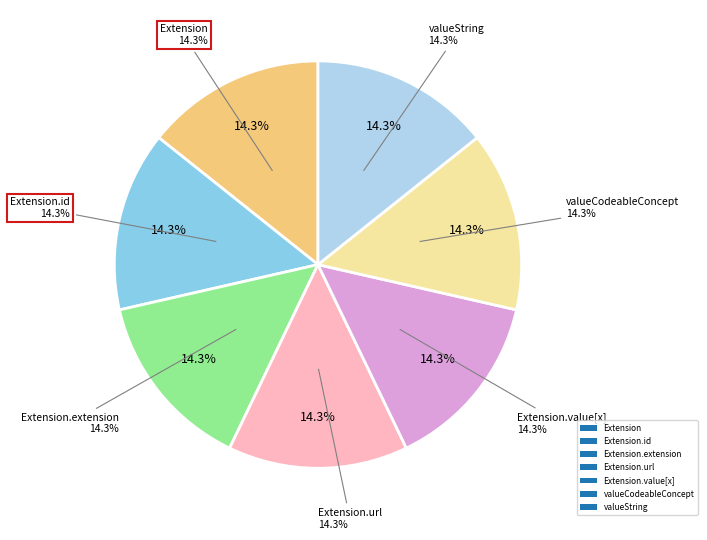

Does Extension.value[x] represent more than half of the total?

No